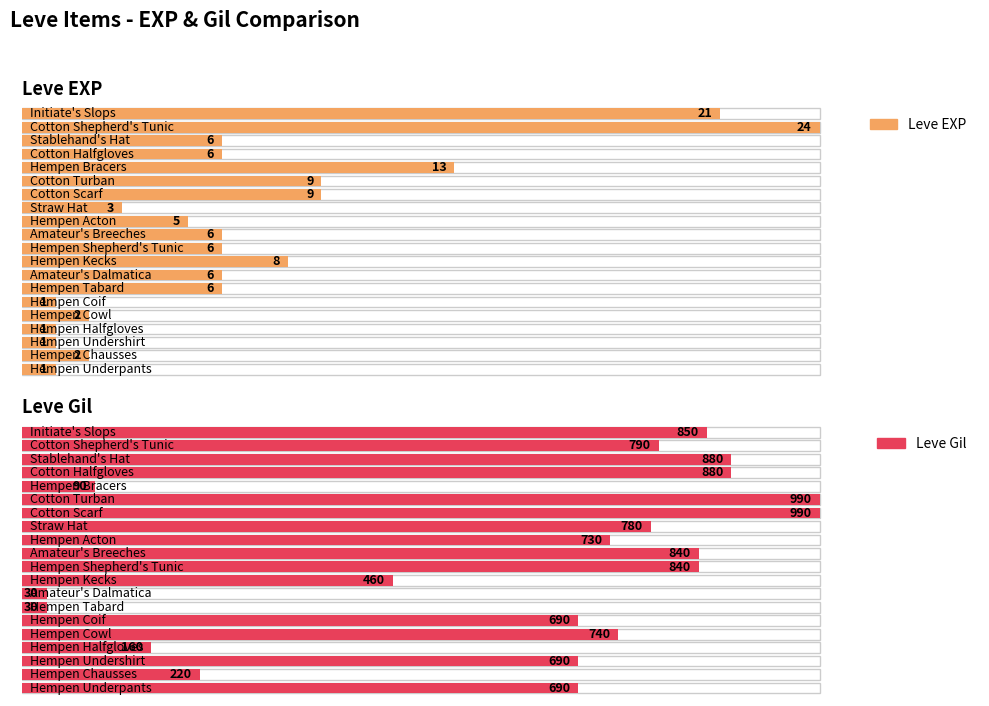

The value of Leve Gil at Hempen Kecks is 285. True or false?

False